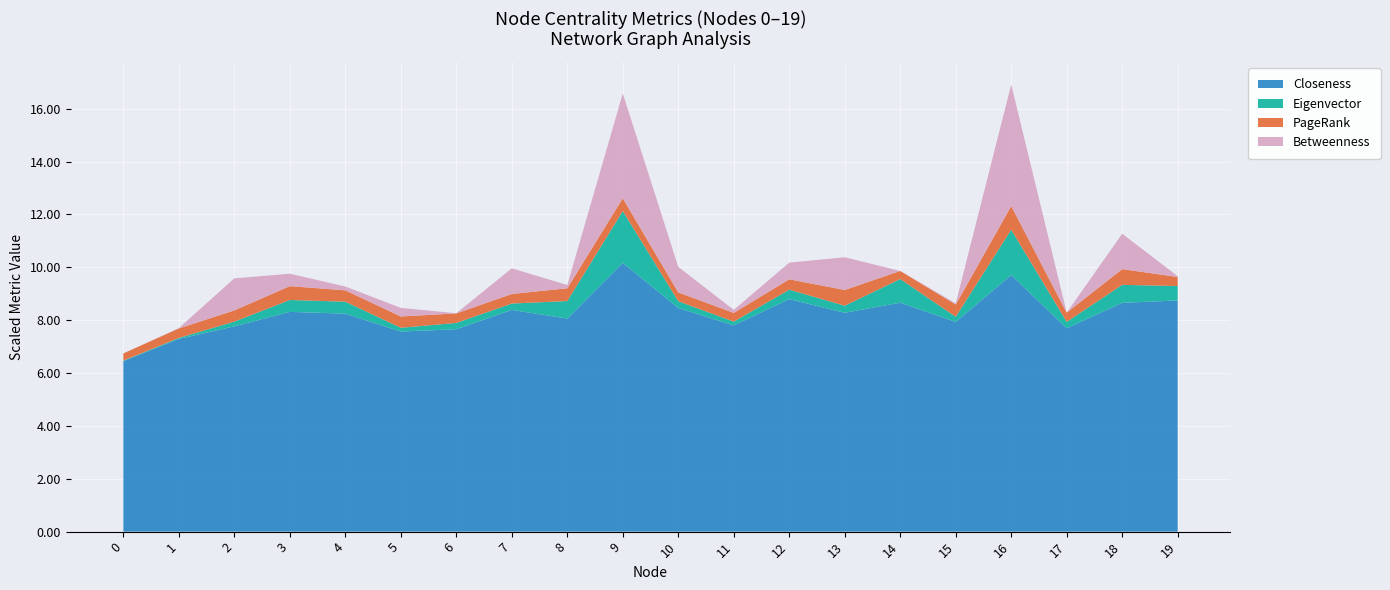

Is it true that Closeness equals 8.5 at 10?

True